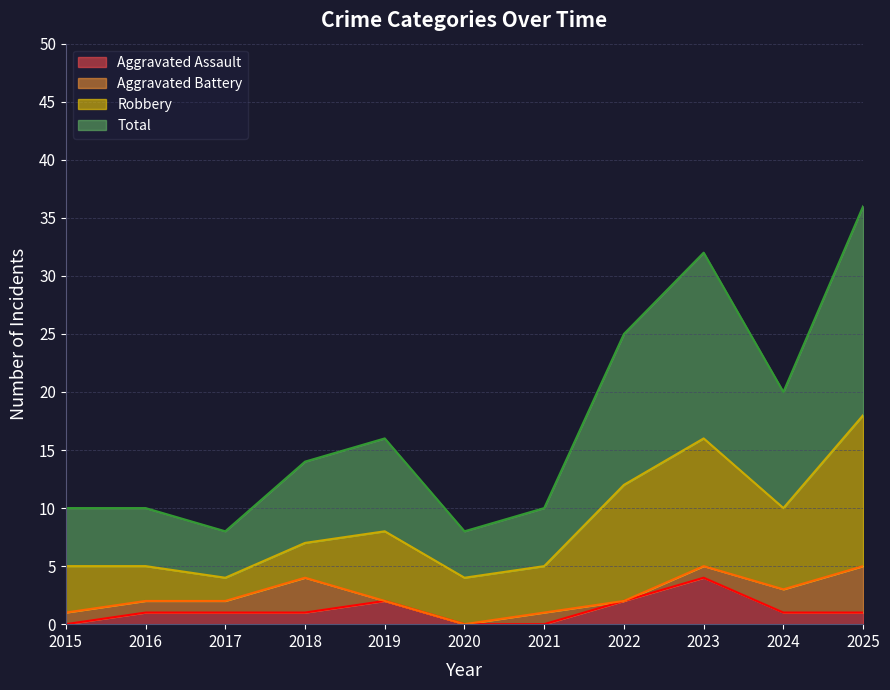

Which category has the highest value in the Aggravated Assault series?

2023